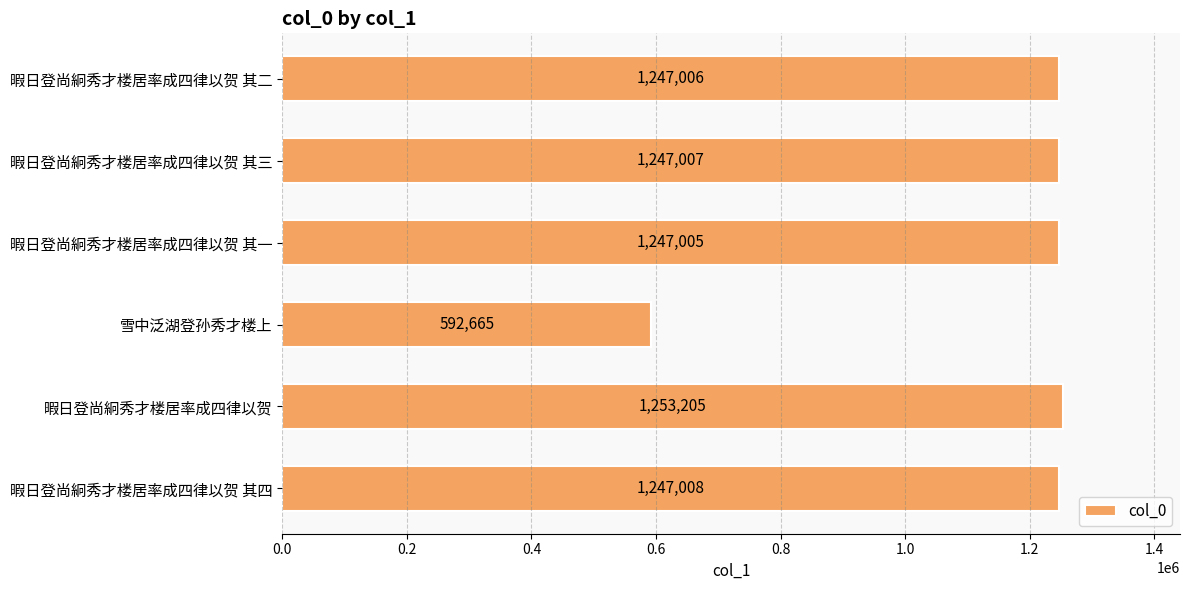

What is the sum of all values?

6833896